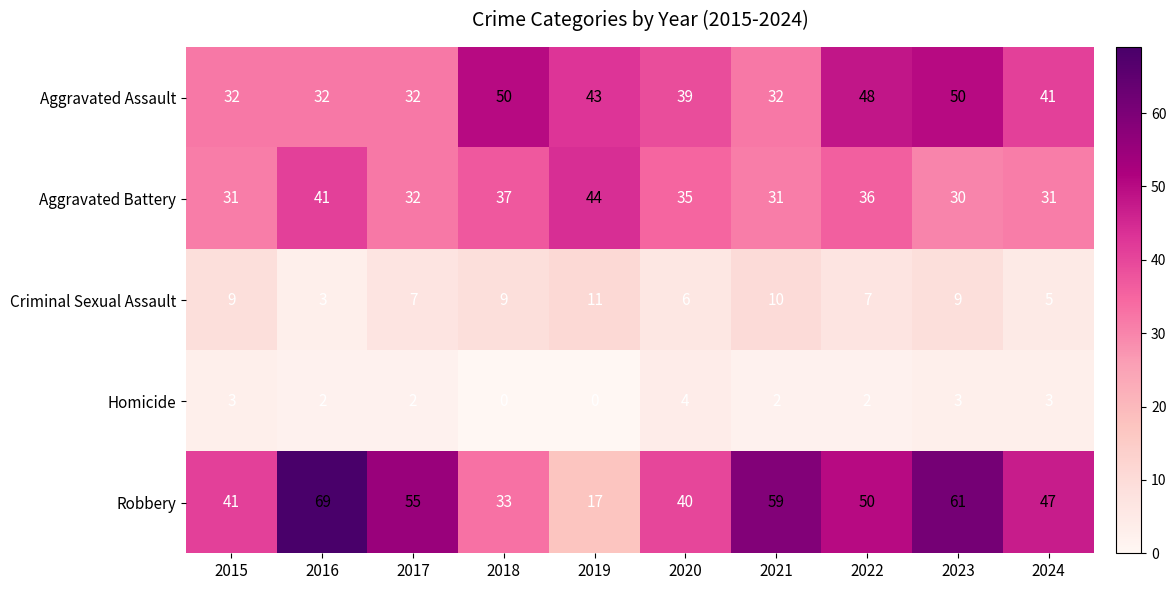

The Robbery series shows 28 at 2019. True or false?

False